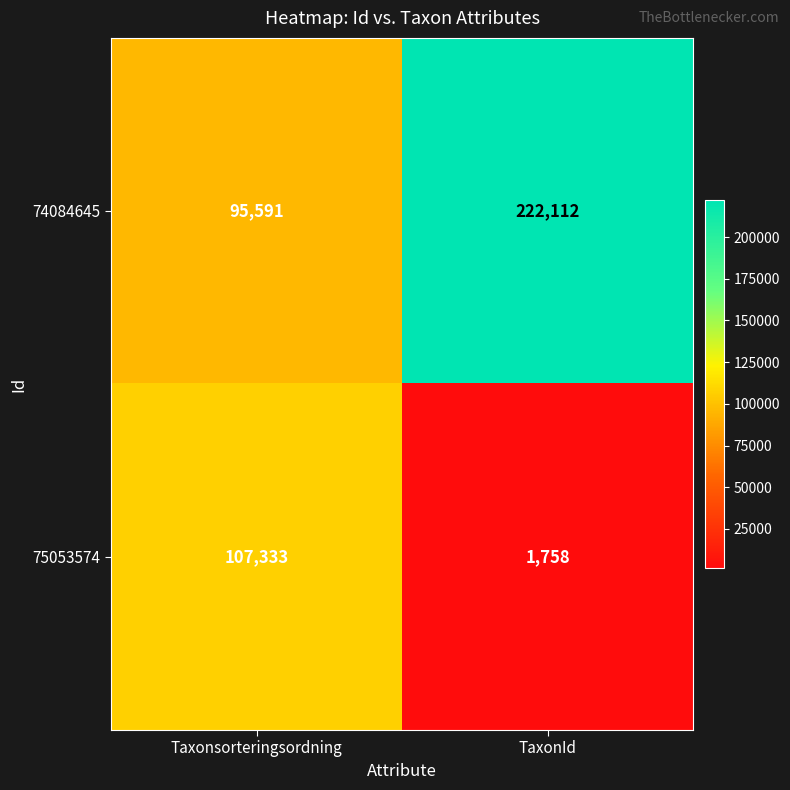

The value of 74084645 at Taxonsorteringsordning is 61307. True or false?

False